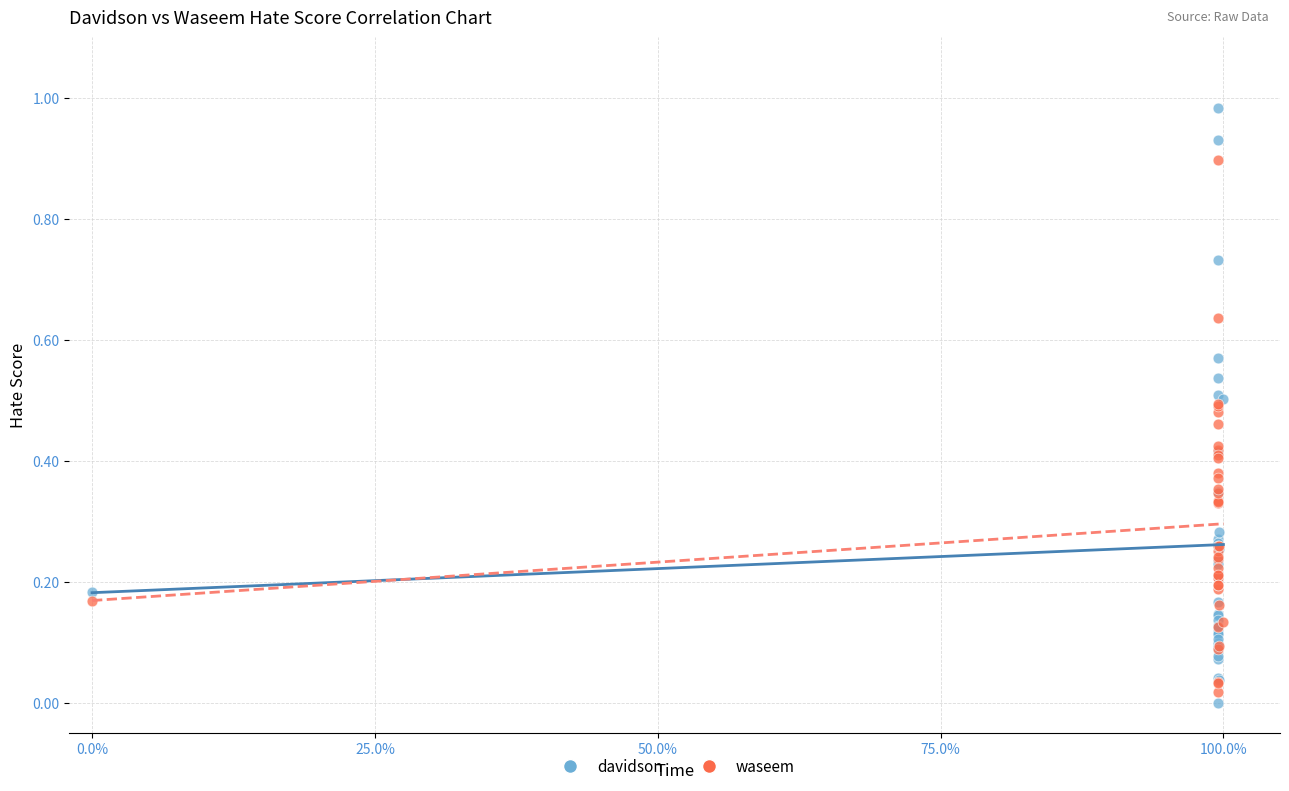

What are all the series names shown in the legend?

davidson, waseem